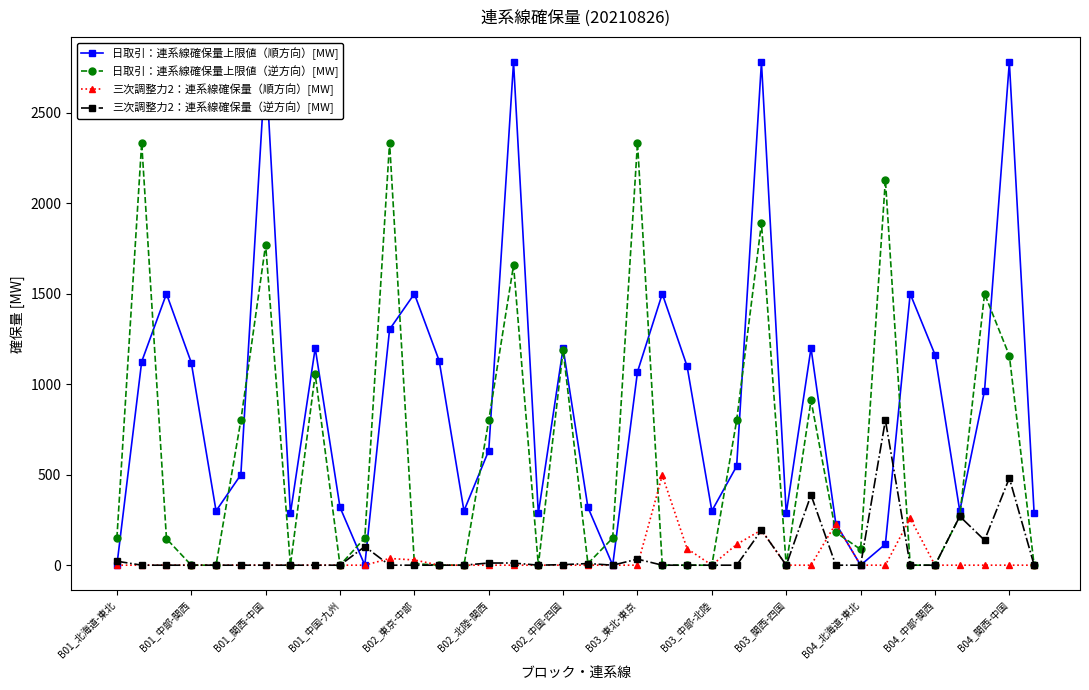

True or false: 三次調整力2：連系線確保量（順方向）[MW] and 日取引：連系線確保量上限値（順方向）[MW] intersect in this chart.

False